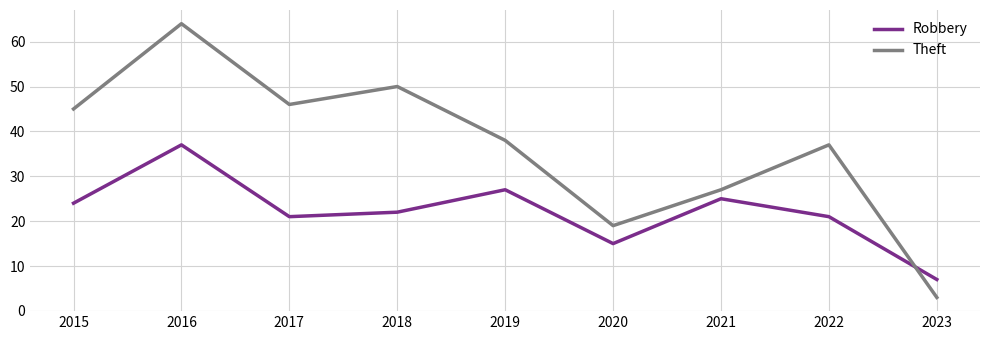

Reading left to right, what are all the values shown in this chart?

Robbery: 24	37	21	22	27	15	25	21	7
Theft: 45	64	46	50	38	19	27	37	3